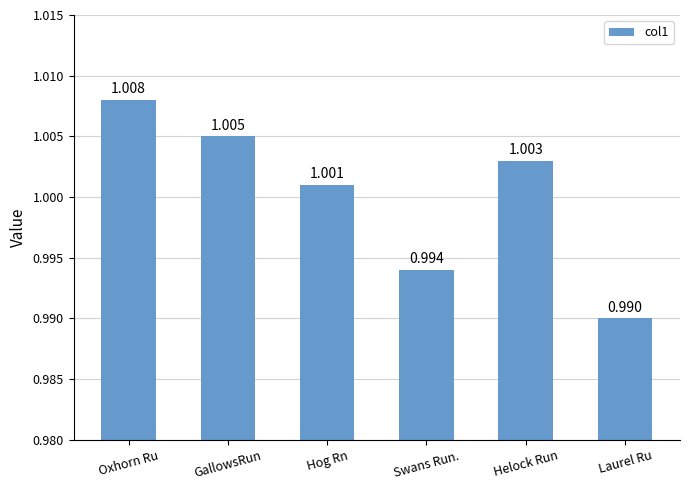

Count the number of data series in this chart.

1